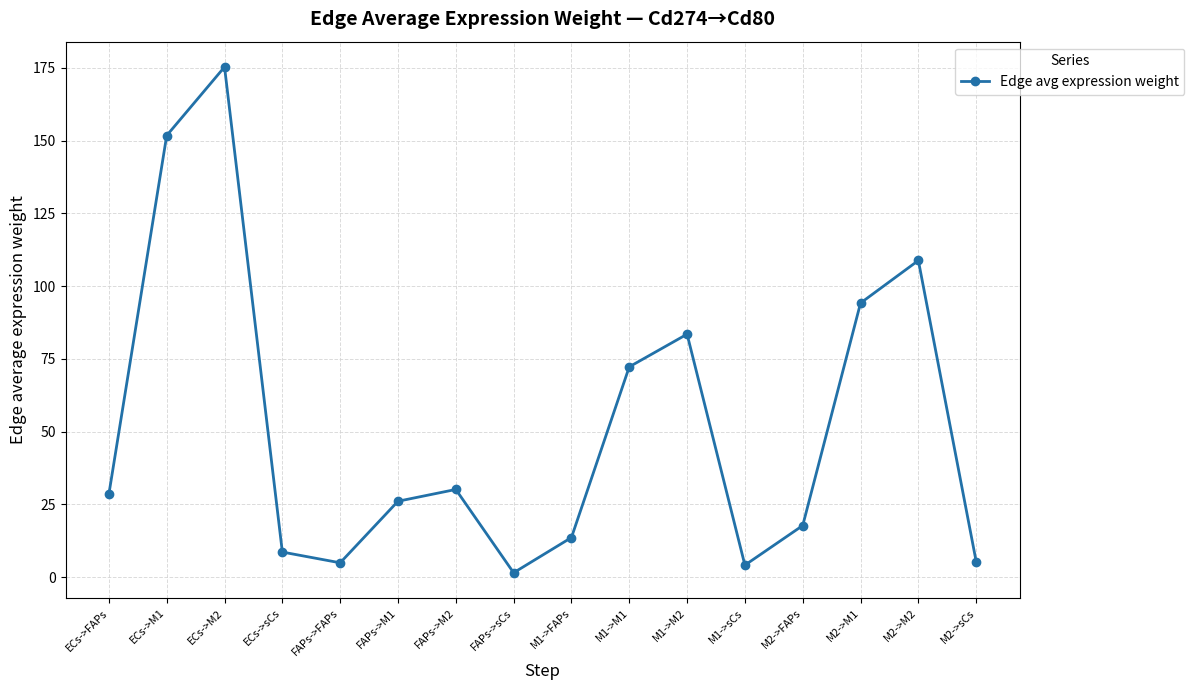

The chart shows a value of 13.4 at FAPs->M1. True or false?

False